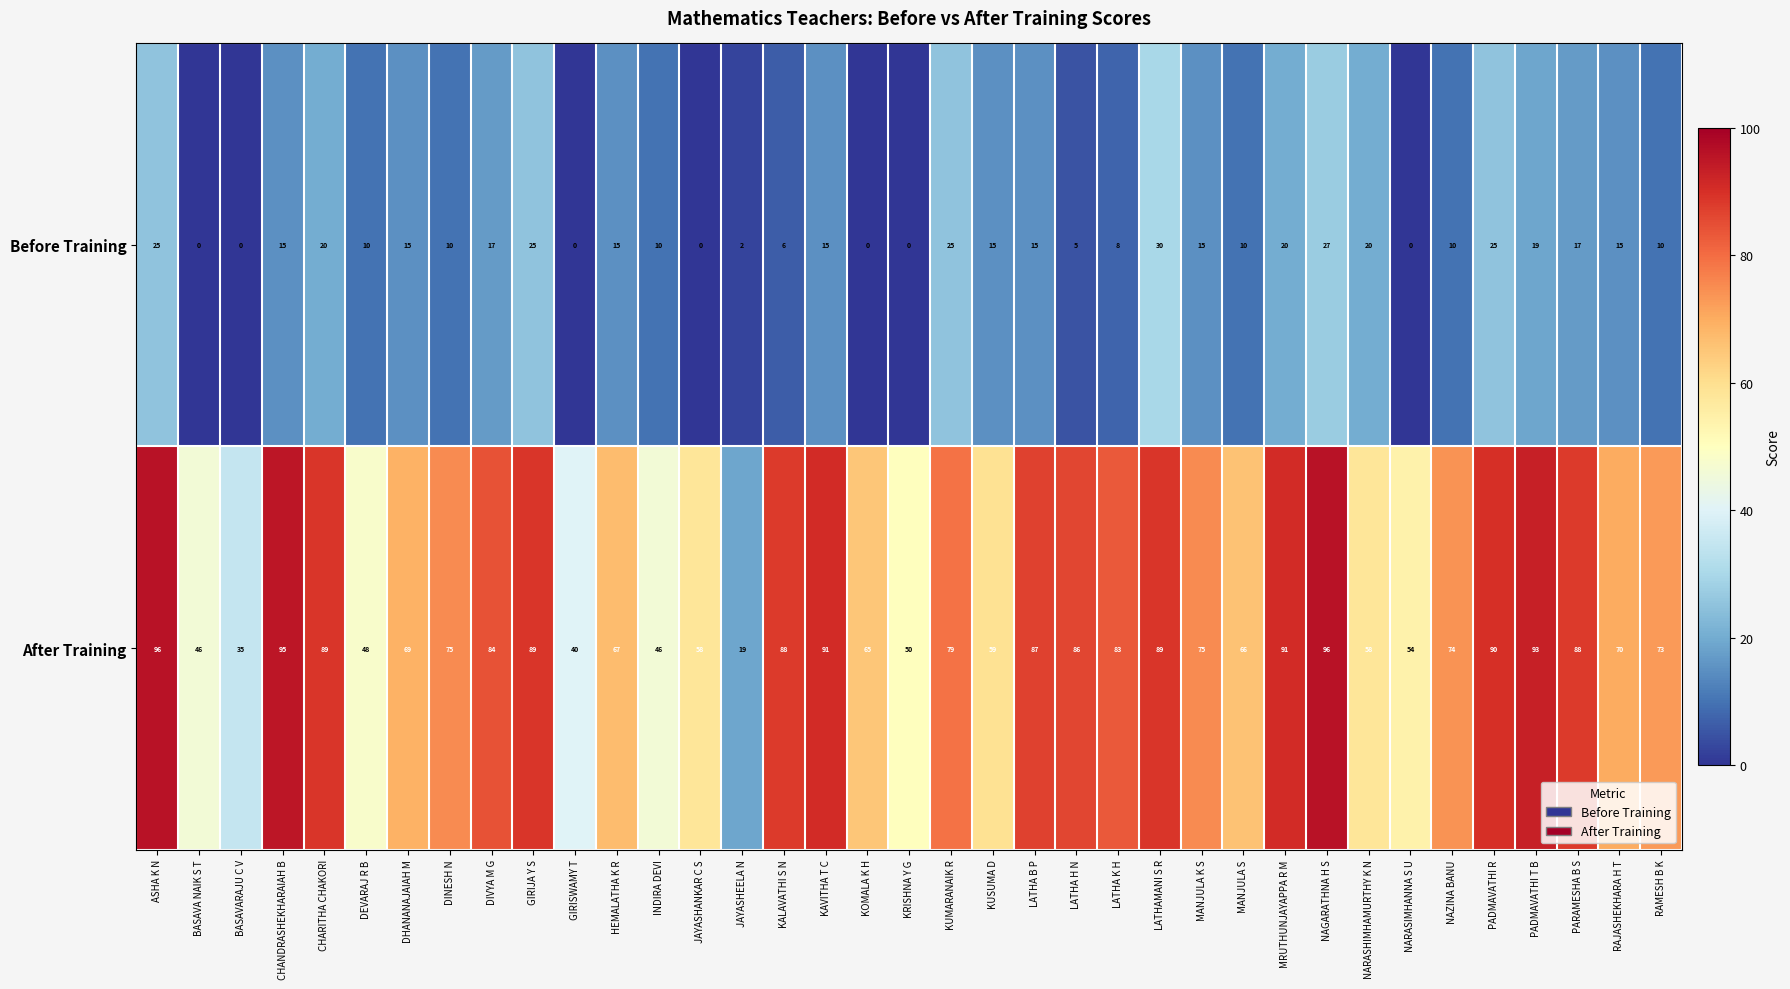

What is the average value of the Before Training series?

13